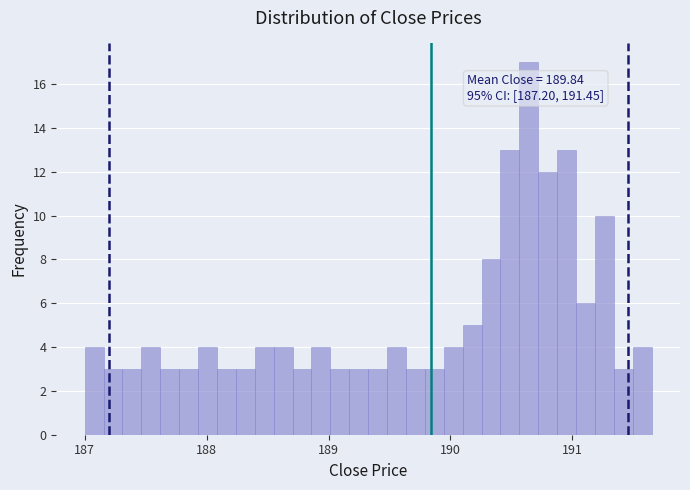

Read against the x-axis, roughly where is the centre of the tallest bar?

190.6